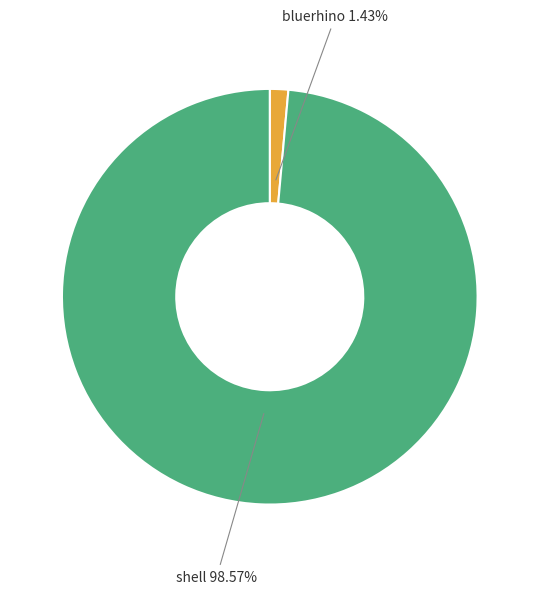

Is there any slice that represents more than half of the pie?

Yes